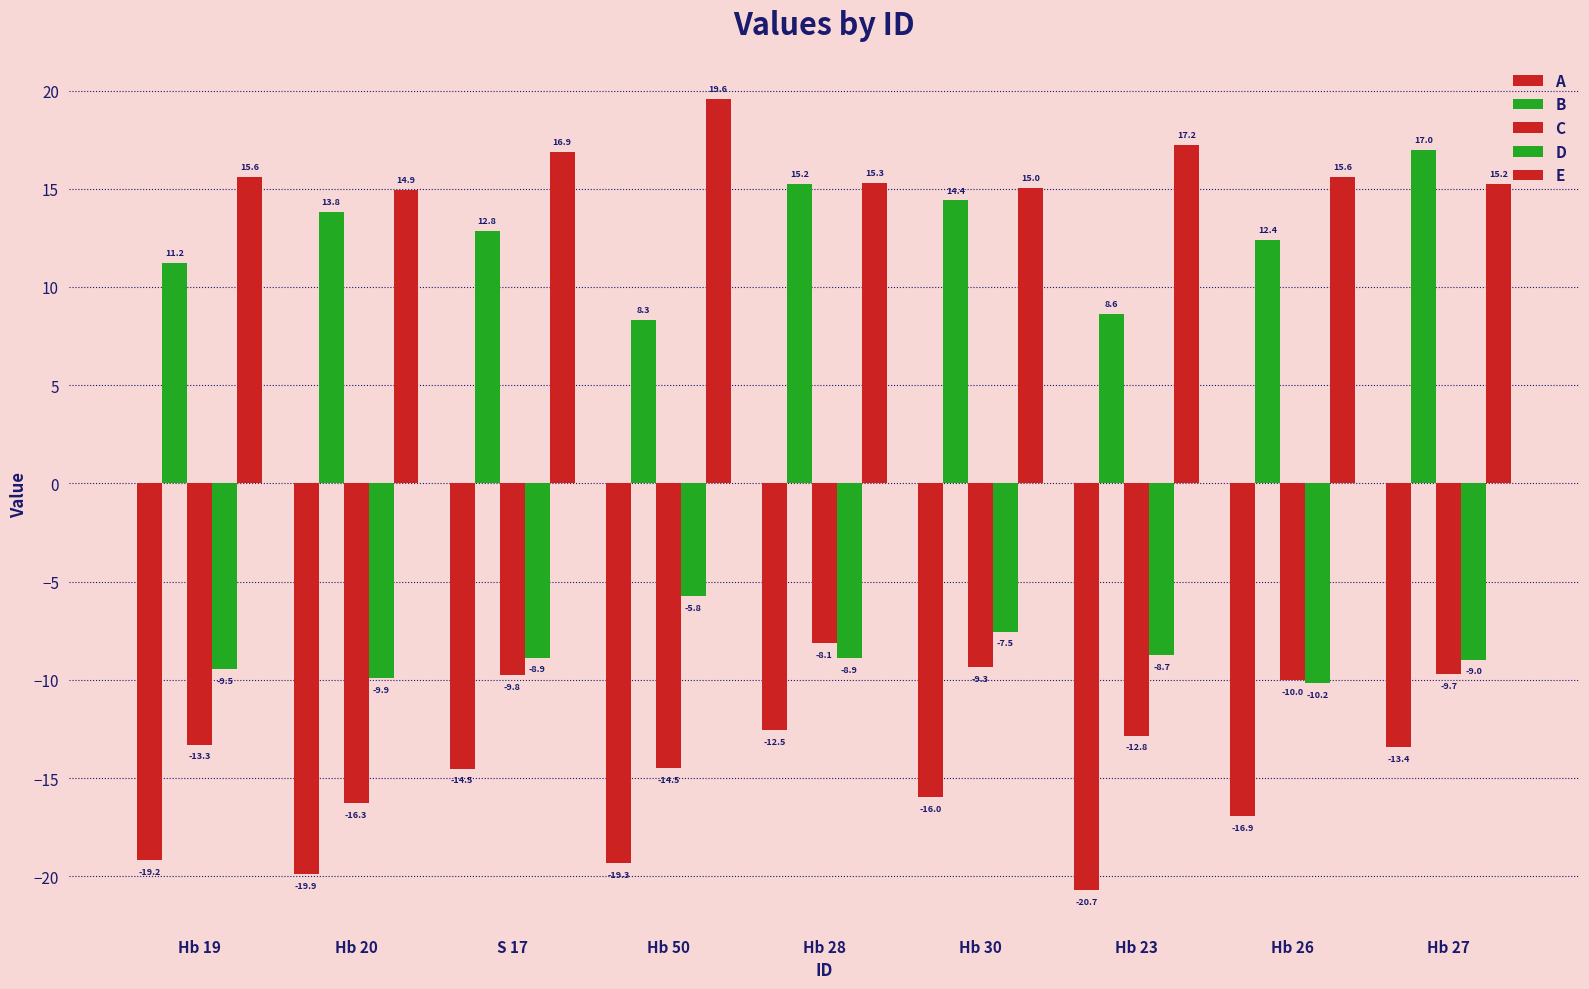

Reading right to left, transcribe all the data shown in this chart.

A: Hb 27=-13.4	Hb 26=-16.9	Hb 23=-20.7	Hb 30=-16.0	Hb 28=-12.5	Hb 50=-19.3	S 17=-14.5	Hb 20=-19.9	Hb 19=-19.2
B: Hb 27=17.0	Hb 26=12.4	Hb 23=8.6	Hb 30=14.4	Hb 28=15.2	Hb 50=8.3	S 17=12.8	Hb 20=13.8	Hb 19=11.2
C: Hb 27=-9.7	Hb 26=-10.0	Hb 23=-12.8	Hb 30=-9.3	Hb 28=-8.1	Hb 50=-14.5	S 17=-9.8	Hb 20=-16.3	Hb 19=-13.3
D: Hb 27=-9.0	Hb 26=-10.2	Hb 23=-8.7	Hb 30=-7.5	Hb 28=-8.9	Hb 50=-5.8	S 17=-8.9	Hb 20=-9.9	Hb 19=-9.5
E: Hb 27=15.2	Hb 26=15.6	Hb 23=17.2	Hb 30=15.0	Hb 28=15.3	Hb 50=19.6	S 17=16.9	Hb 20=14.9	Hb 19=15.6